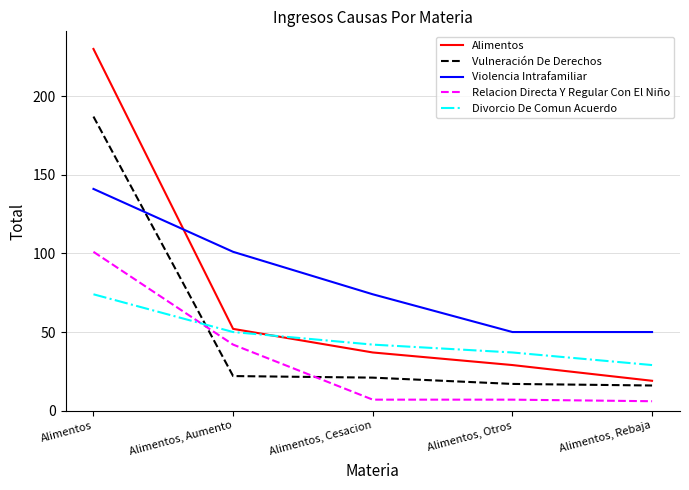

Which series changed the most between Alimentos and Alimentos, Otros?

Alimentos